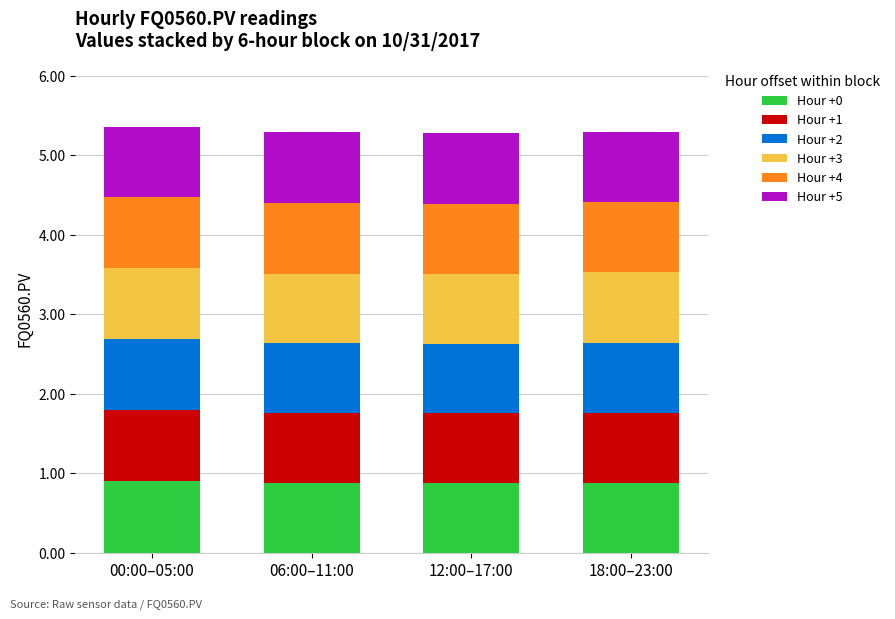

What is the total value across all series at 06:00–11:00?

5.3